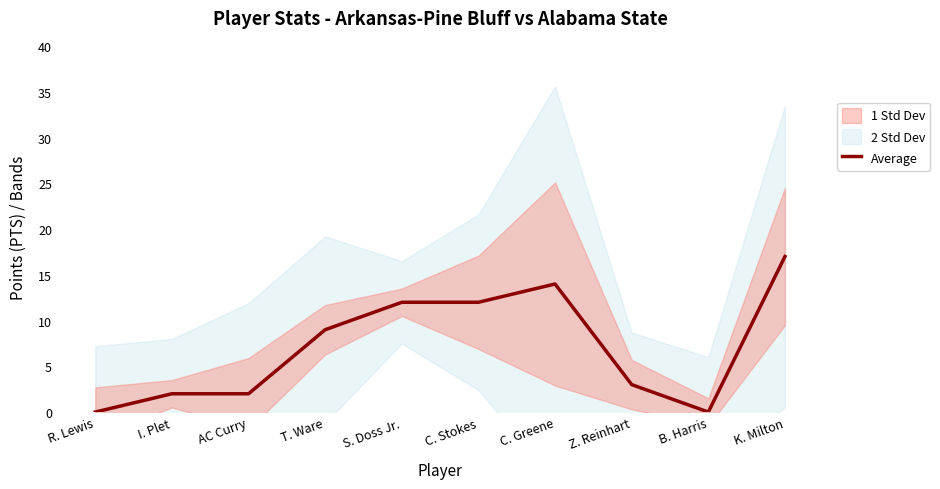

The chart shows a value of 3 at C. Stokes. True or false?

False